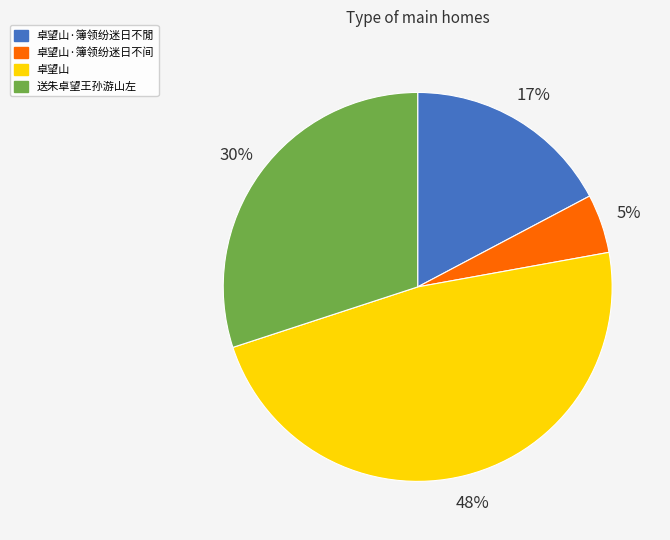

Between 送朱卓望王孙游山左 and 卓望山·簿领纷迷日不閒, which is larger?

送朱卓望王孙游山左